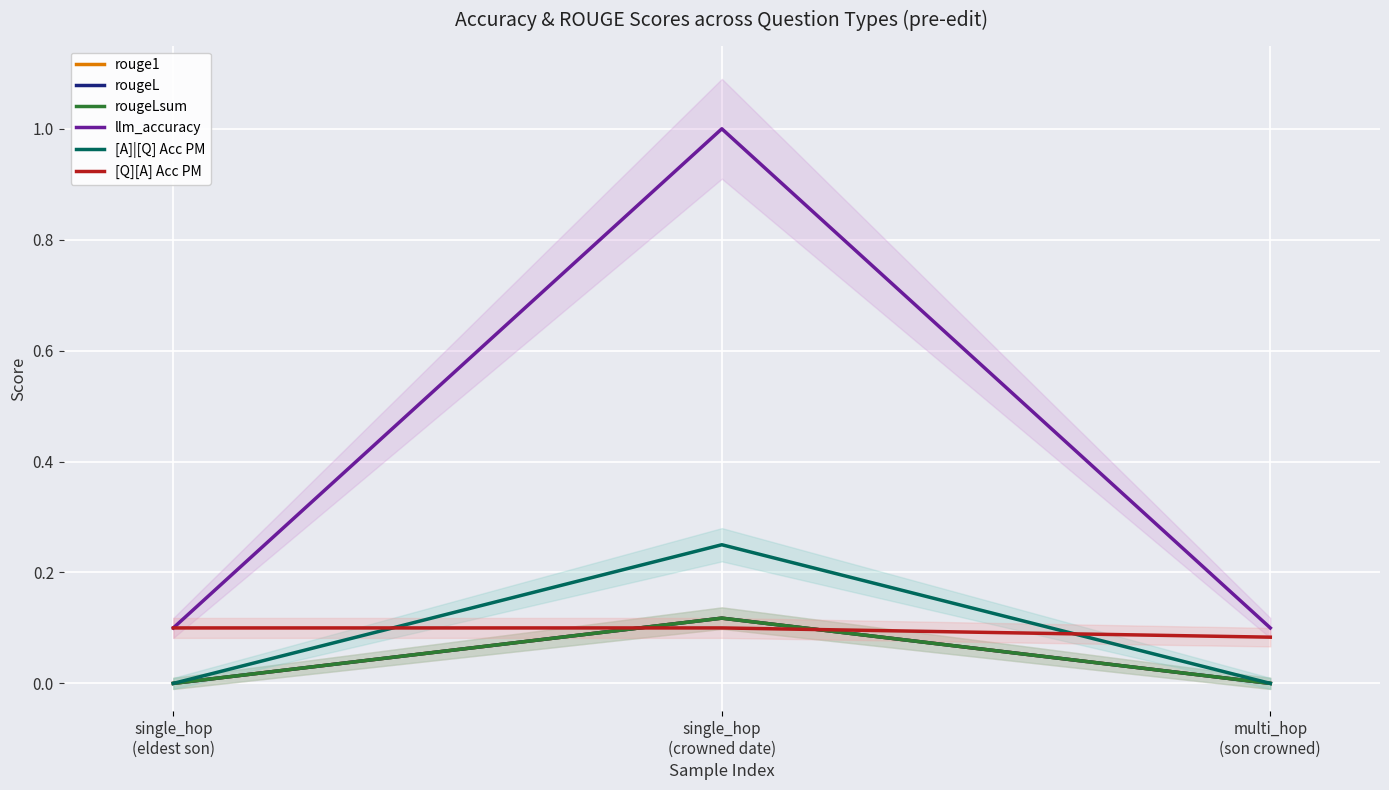

Which has a higher value, single_hop
(crowned date) or single_hop
(eldest son)?

single_hop
(crowned date)